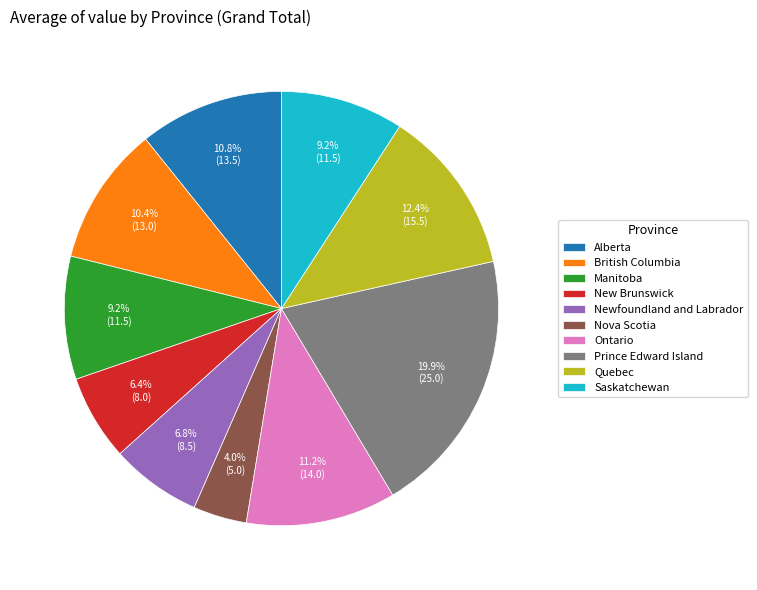

The British Columbia slice represents 10% of the pie. True or false?

True